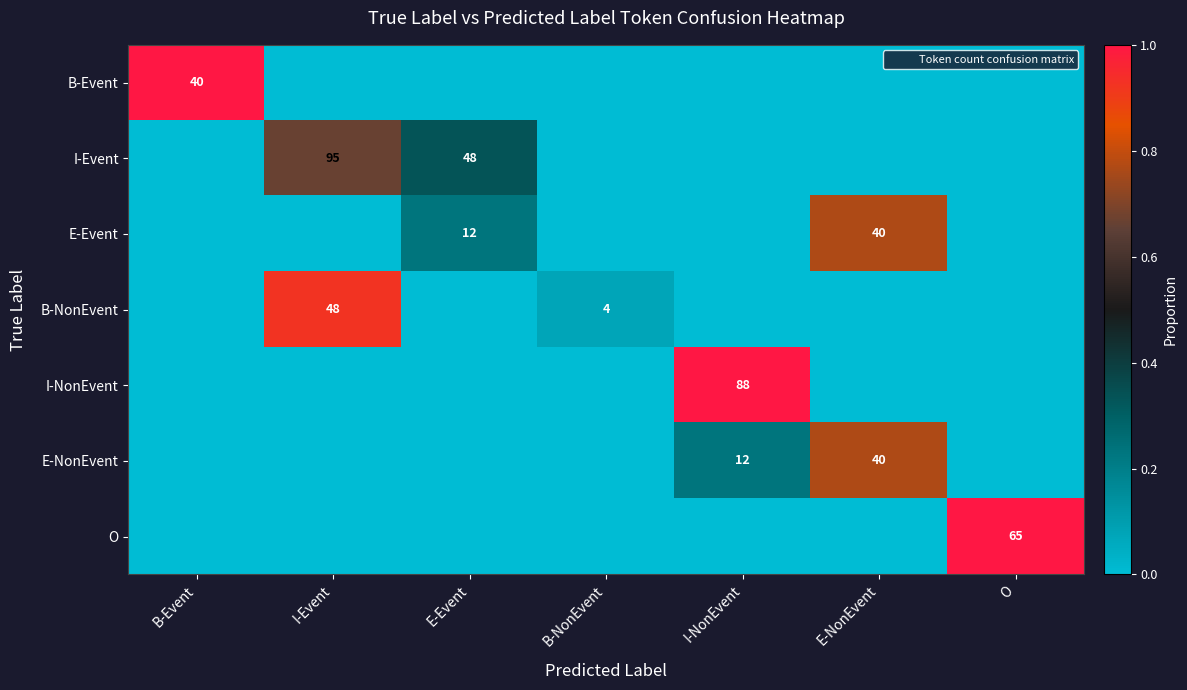

At which category is the sum across all series the highest?

I-Event